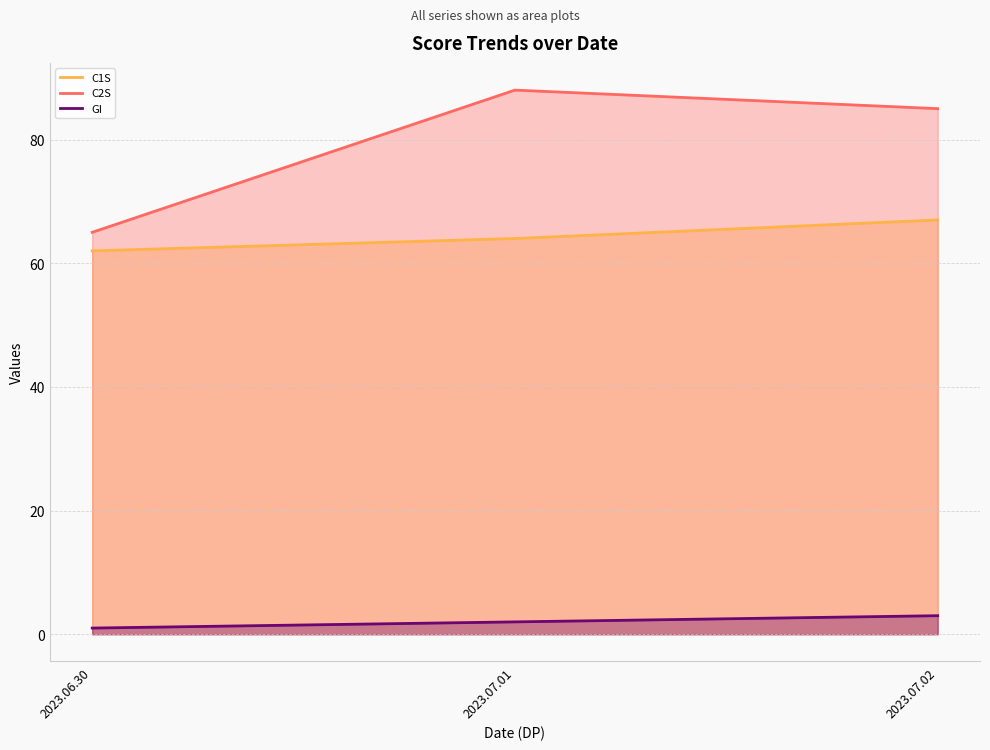

What is the label of the 3rd point from the right?

2023.06.30